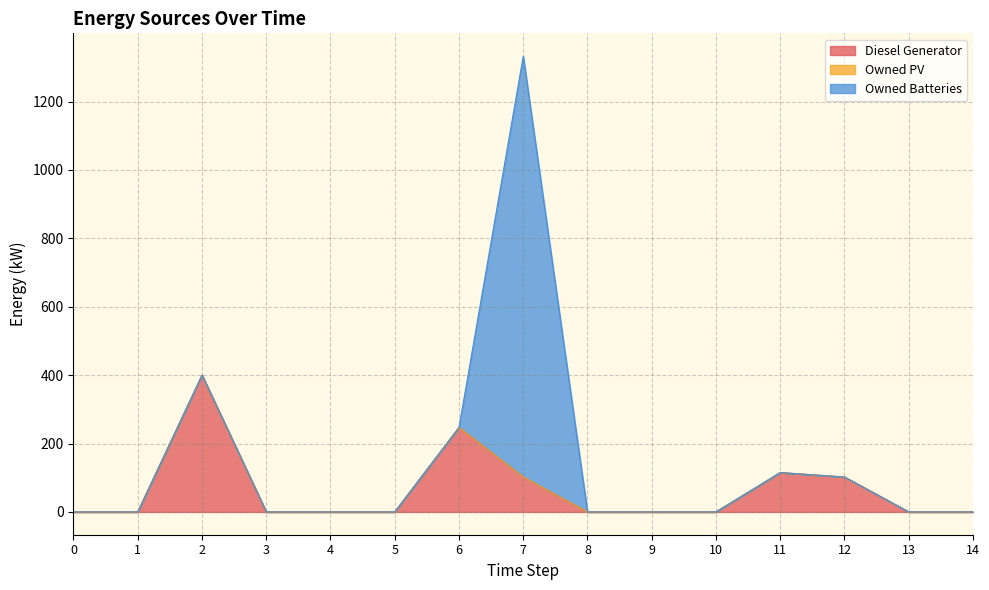

What are all the series names shown in the legend?

Diesel Generator, Owned PV, Owned Batteries